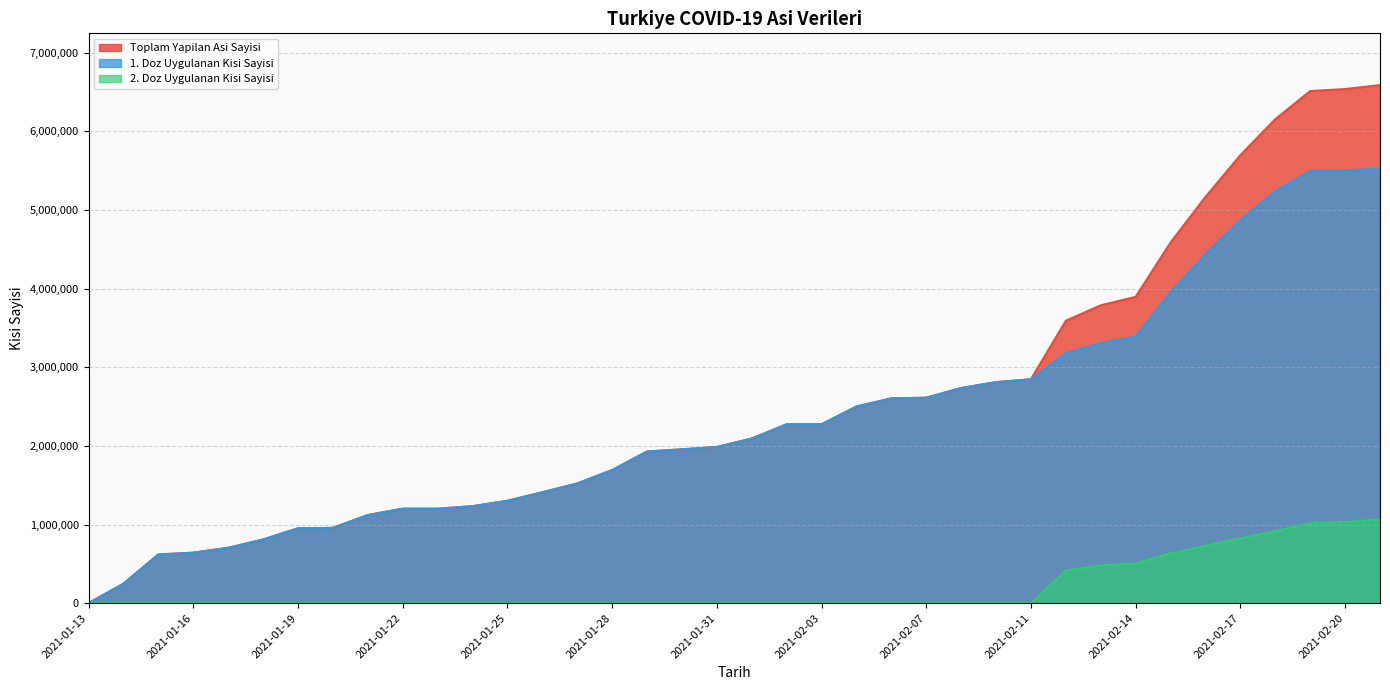

At which label is 1. Doz Uygulanan Kisi Sayisi closest to 2762142?

2021-02-09